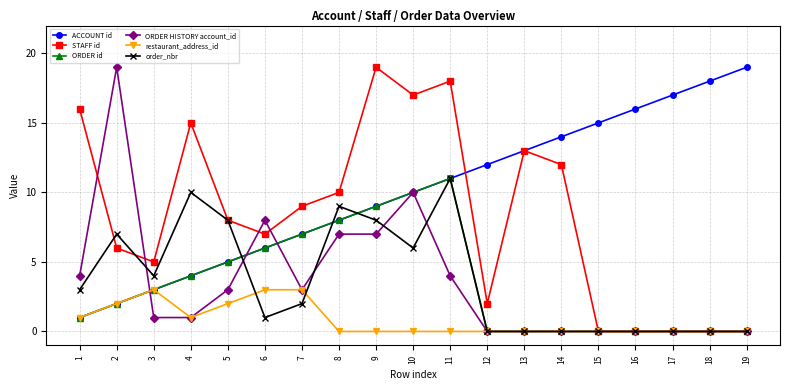

The ORDER id series shows 4 at 18. True or false?

False